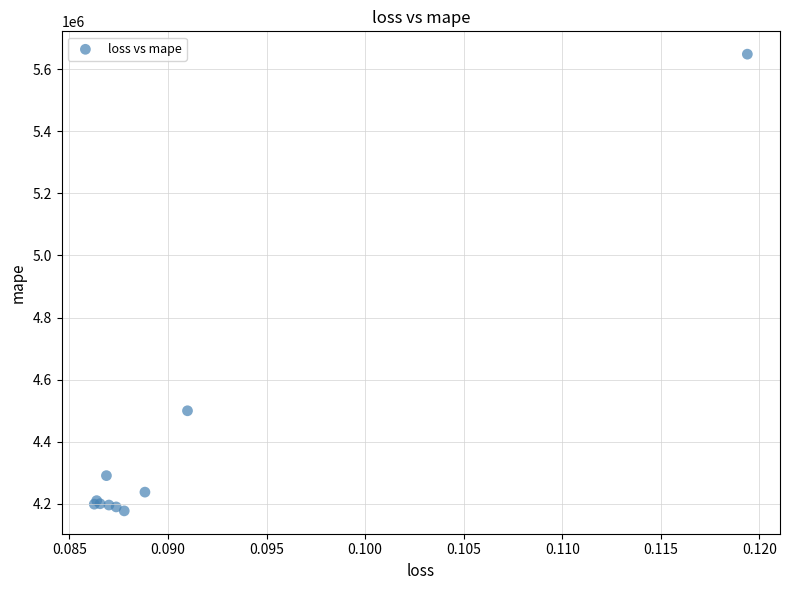

What Y value in the scatter plot is closest to 4912738?

4499870.5